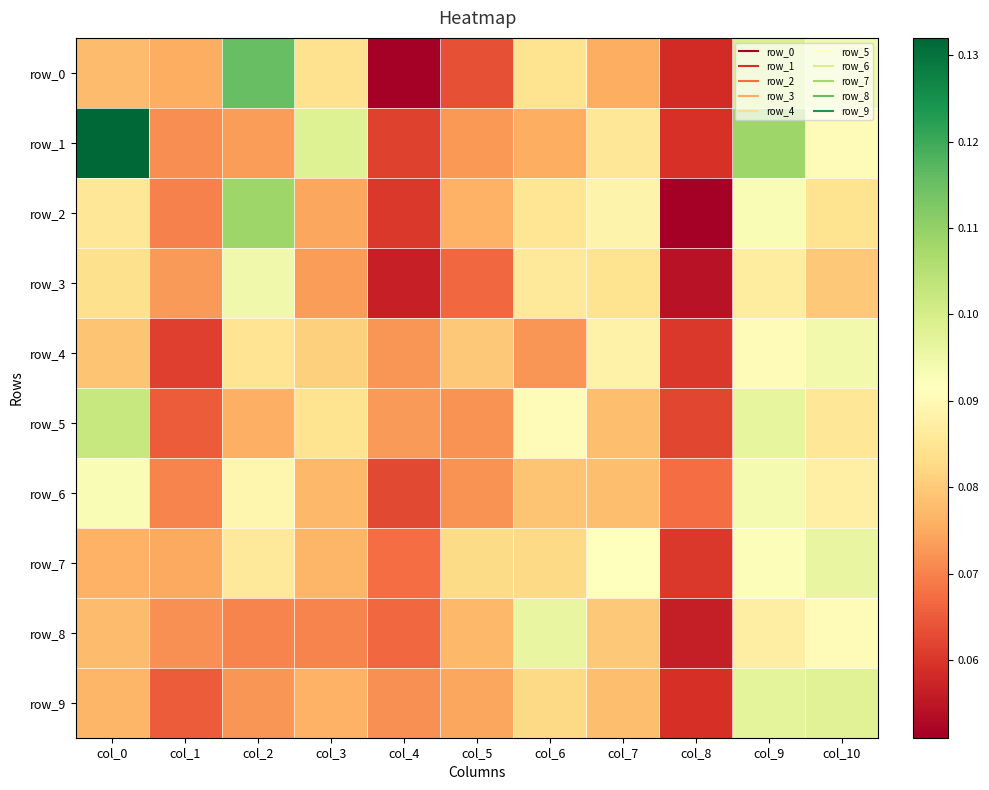

Count the number of data series in this chart.

10